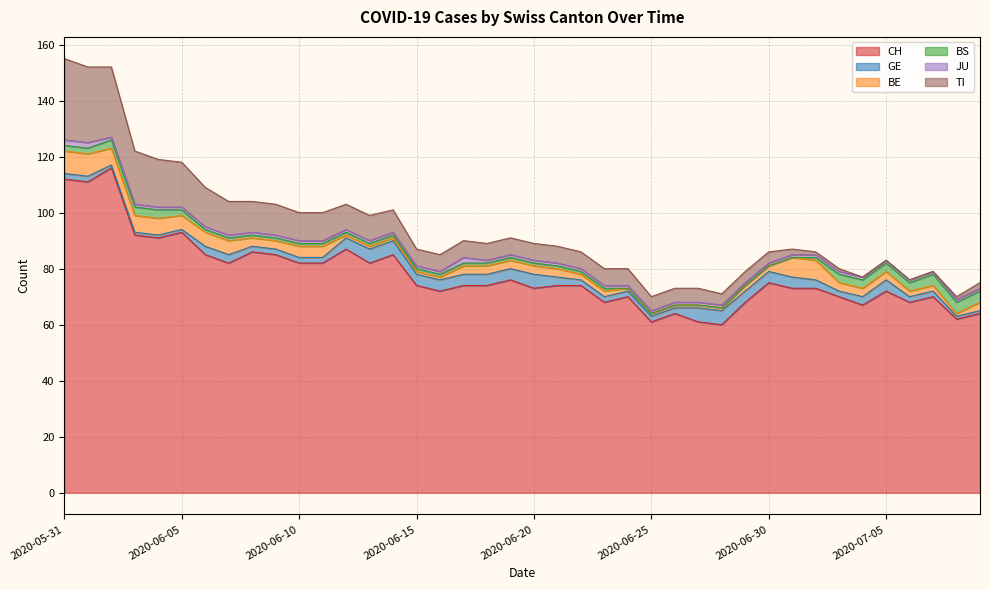

Reading left to right, what are all the values shown in this chart?

CH: 112	111	116	92	91	93	85	82	86	85	82	82	87	82	85	74	72	74	74	76	73	74	74	68	70	61	64	61	60	68	75	73	73	70	67	72	68	70	62	64
GE: 2	2	1	1	1	1	3	3	2	2	2	2	4	5	5	4	4	4	4	4	5	3	2	2	2	2	2	5	5	4	4	4	3	2	3	4	2	2	1	1
BE: 8	8	6	6	6	5	5	5	3	3	4	4	1	1	1	1	1	3	3	3	3	3	2	2	1	1	1	1	1	2	2	7	7	3	3	3	2	2	1	3
BS: 2	2	3	3	3	2	1	1	1	1	1	1	1	1	1	1	1	1	1	1	1	1	1	1	0	0	0	0	0	0	0	0	1	3	3	3	3	4	4	4
JU: 2	2	1	1	1	1	1	1	1	1	1	1	1	1	1	1	1	2	1	1	1	1	1	1	1	1	1	1	1	1	1	1	1	1	1	1	1	1	1	1
TI: 29	27	25	19	17	16	14	12	11	11	10	10	9	9	8	6	6	6	6	6	6	6	6	6	6	5	5	5	4	4	4	2	1	1	0	0	0	0	1	2